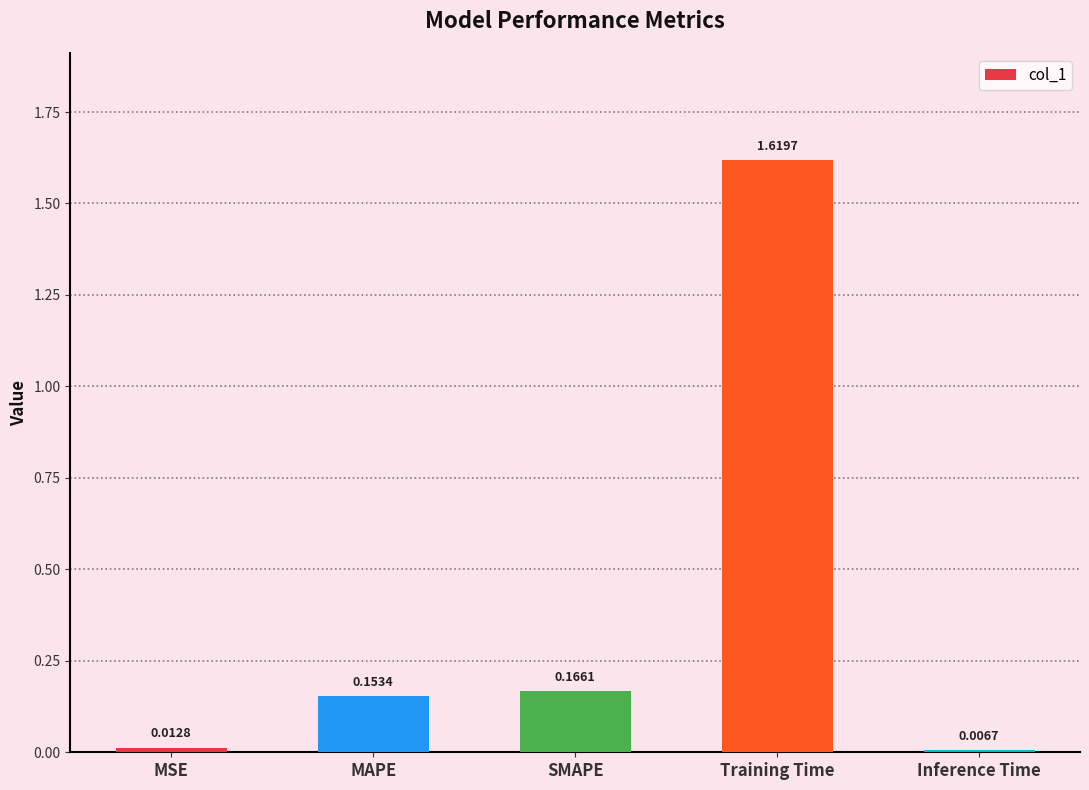

Rank the categories by value from highest to lowest.

Training Time, SMAPE, MAPE, MSE, Inference Time